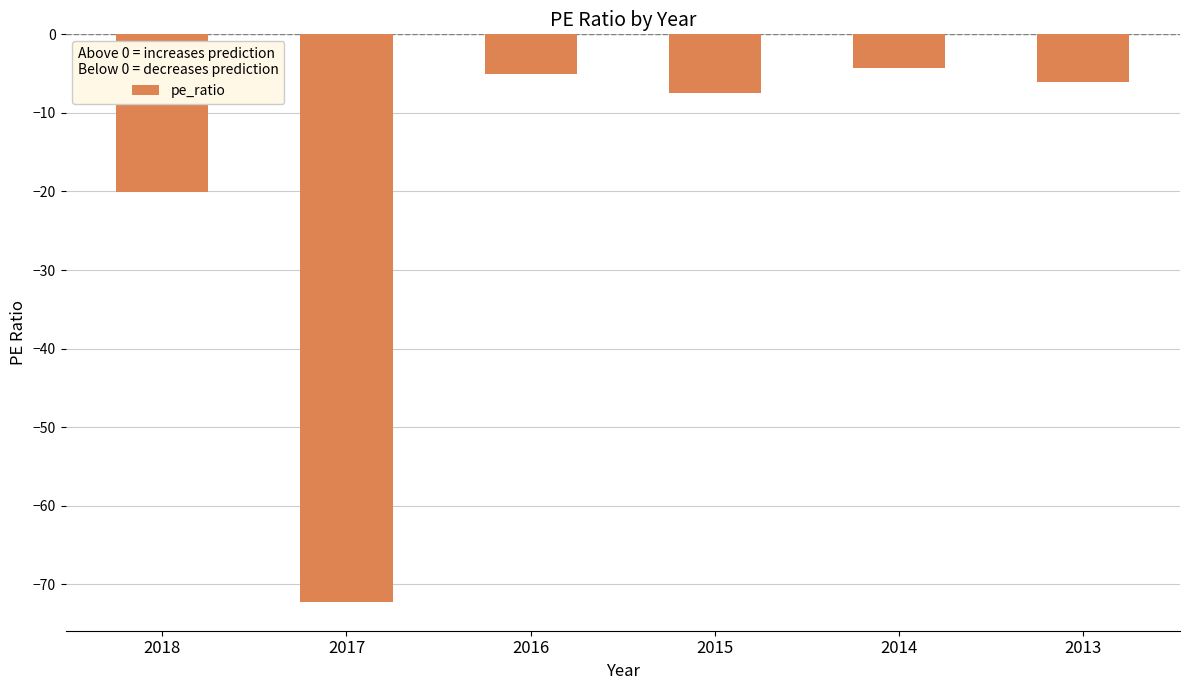

What is the change in value from 2018 to 2014?

+15.8